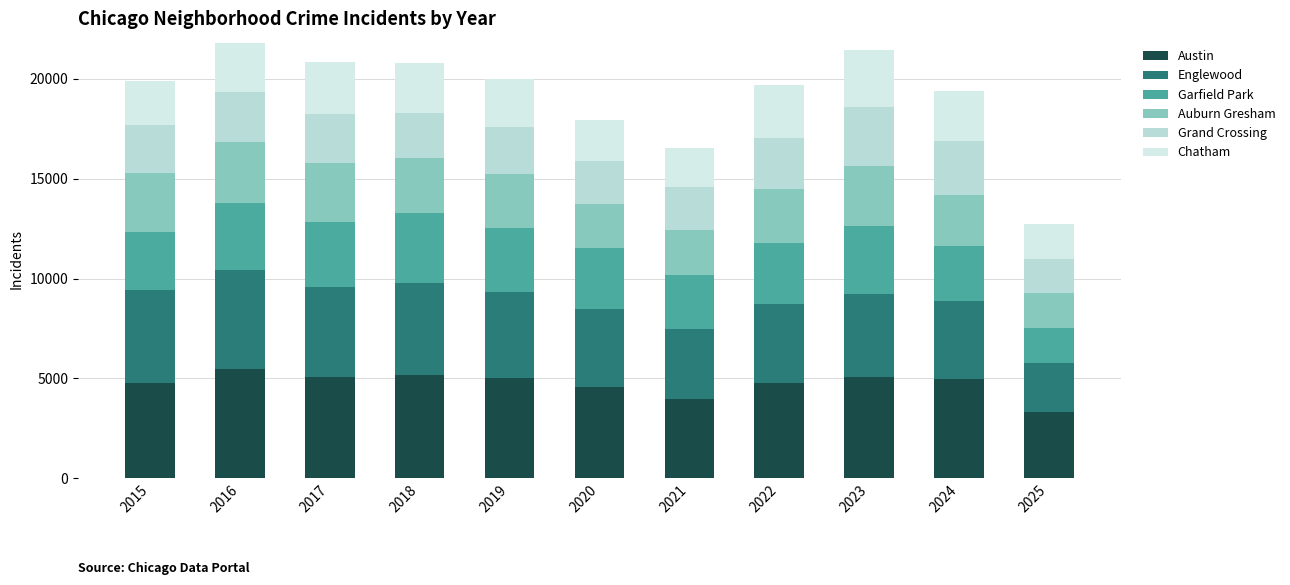

Which series has the largest total across all categories?

Austin